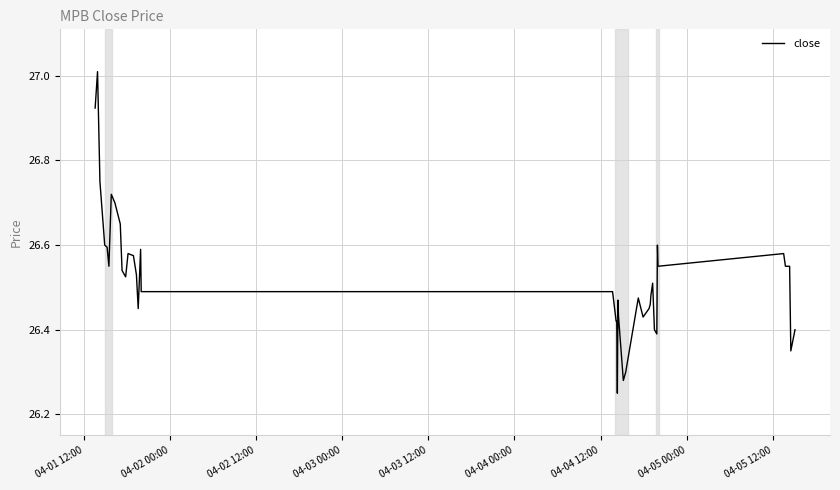

What is the difference between the maximum and minimum values?

0.8